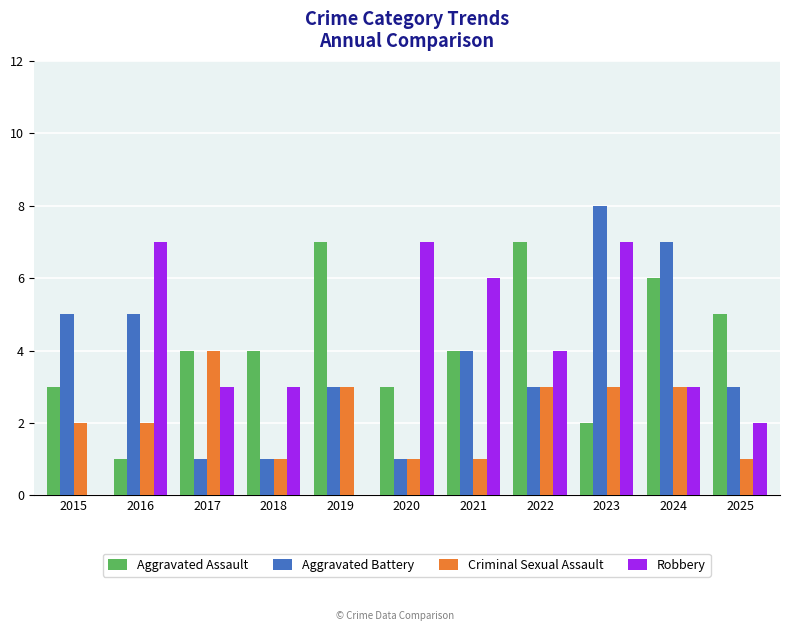

At which category is the sum across all series the highest?

2023